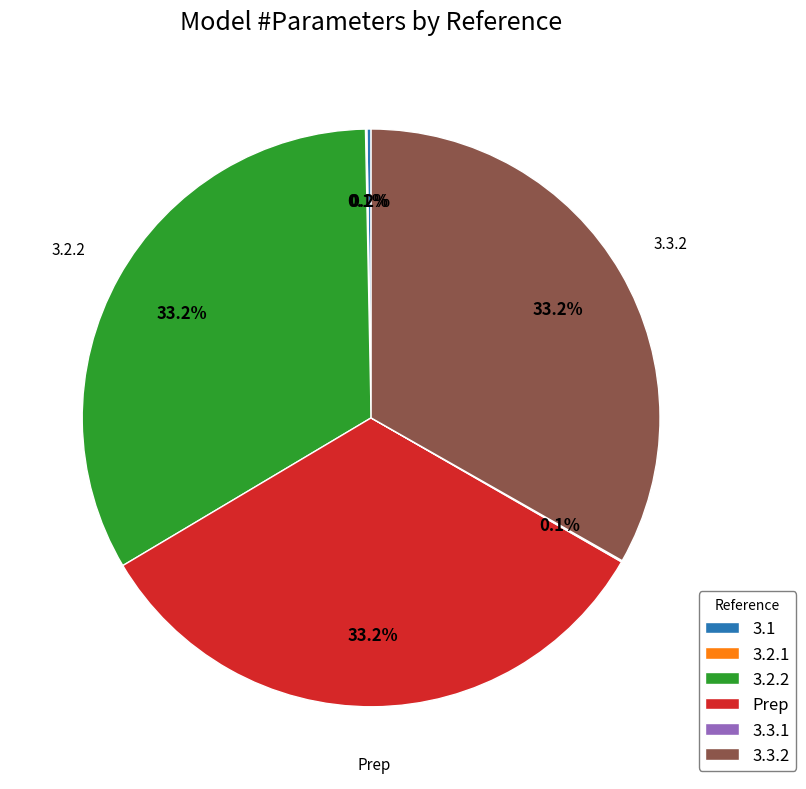

Does Prep represent more than half of the total?

No